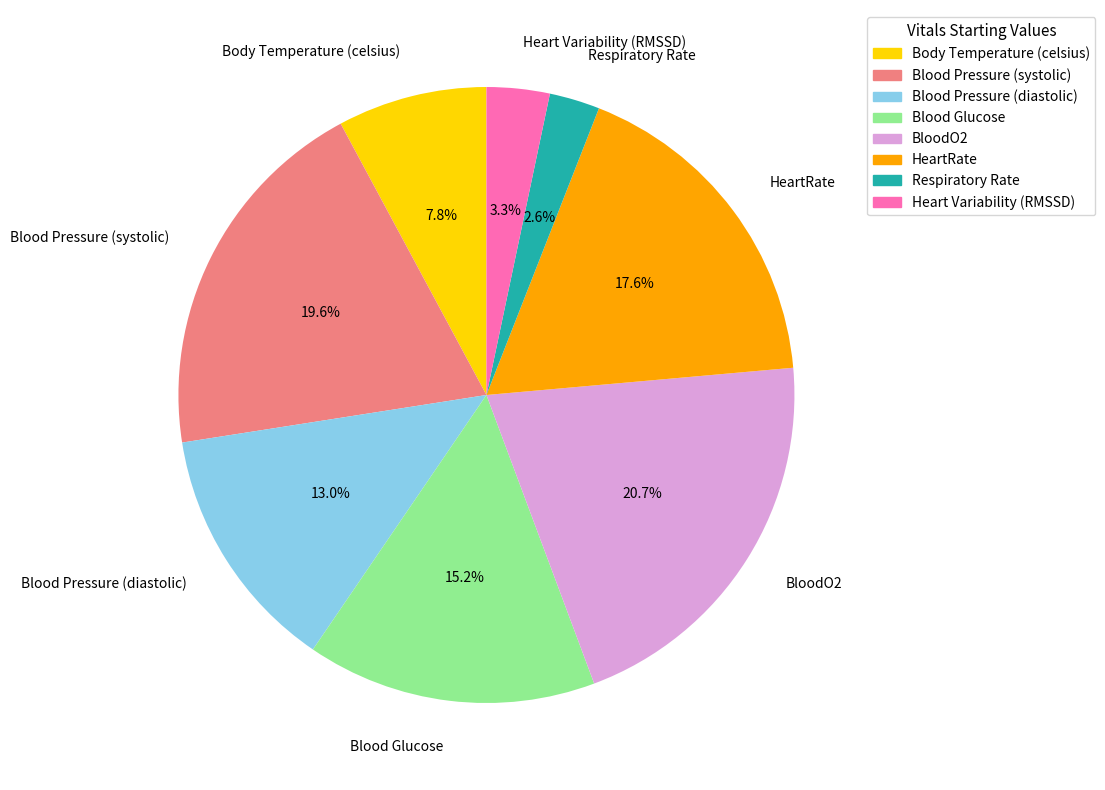

To the nearest percent, what is the combined percentage of Body Temperature (celsius) and Heart Variability (RMSSD)?

11%